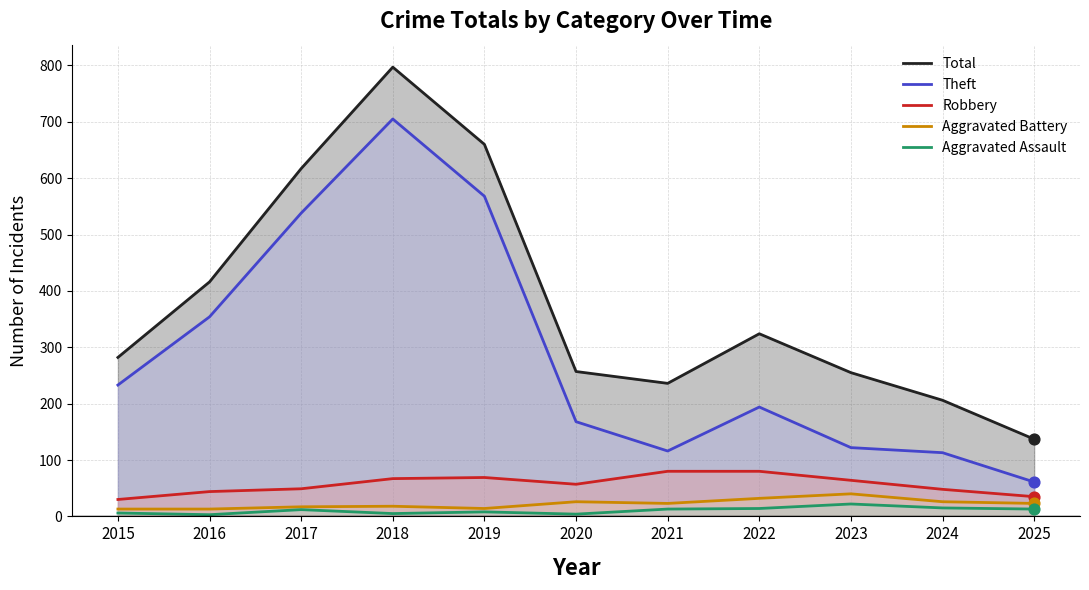

Which series contains the highest Y value?

Total